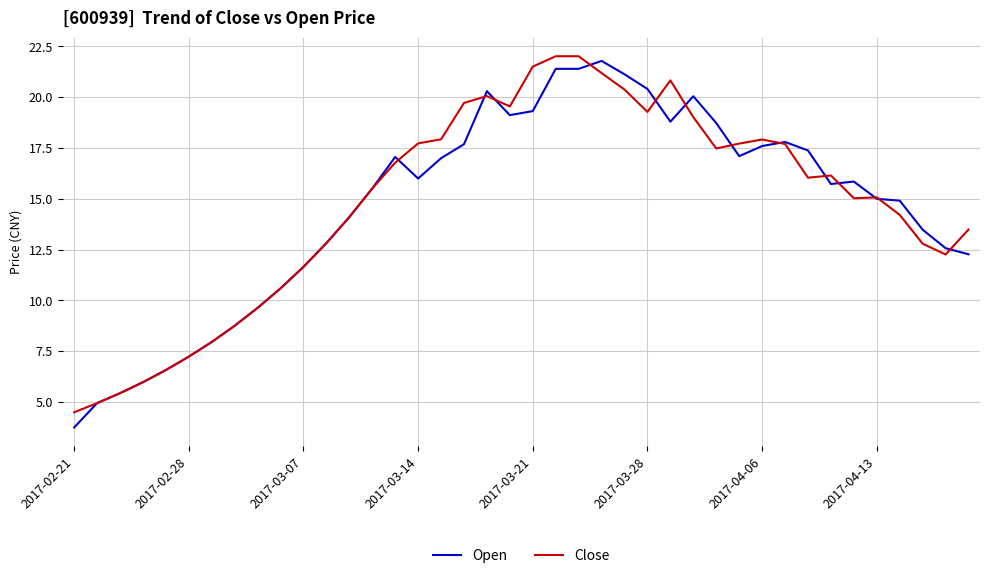

What is the maximum value for Close?

22.0